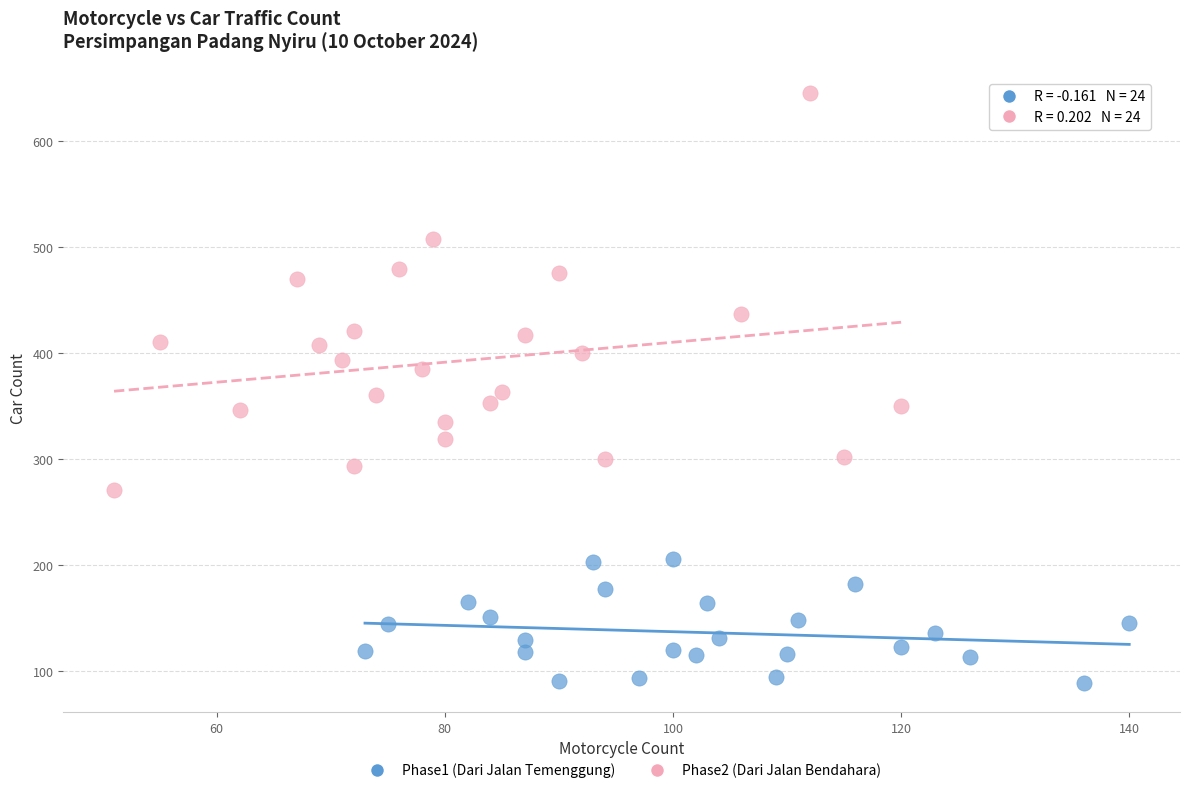

Which series has the largest Y range (max minus min)?

Phase2 (Dari Jalan Bendahara)